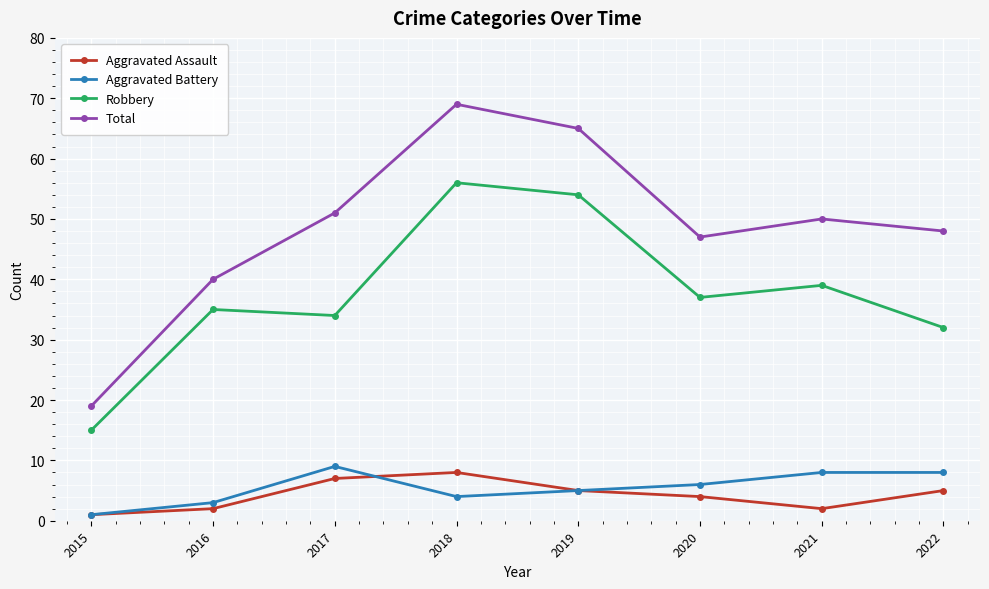

True or false: Total has more than 2 points higher than both neighbors.

False